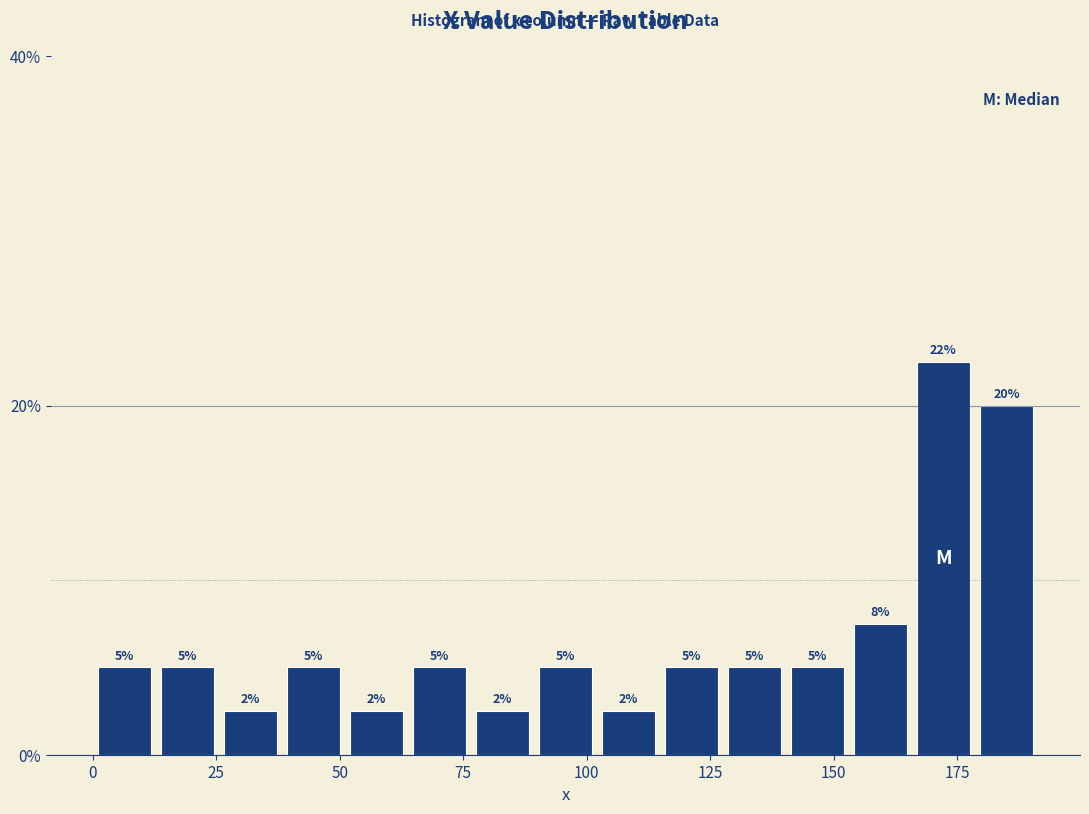

Read against the x-axis, roughly where is the centre of the tallest bar?

170